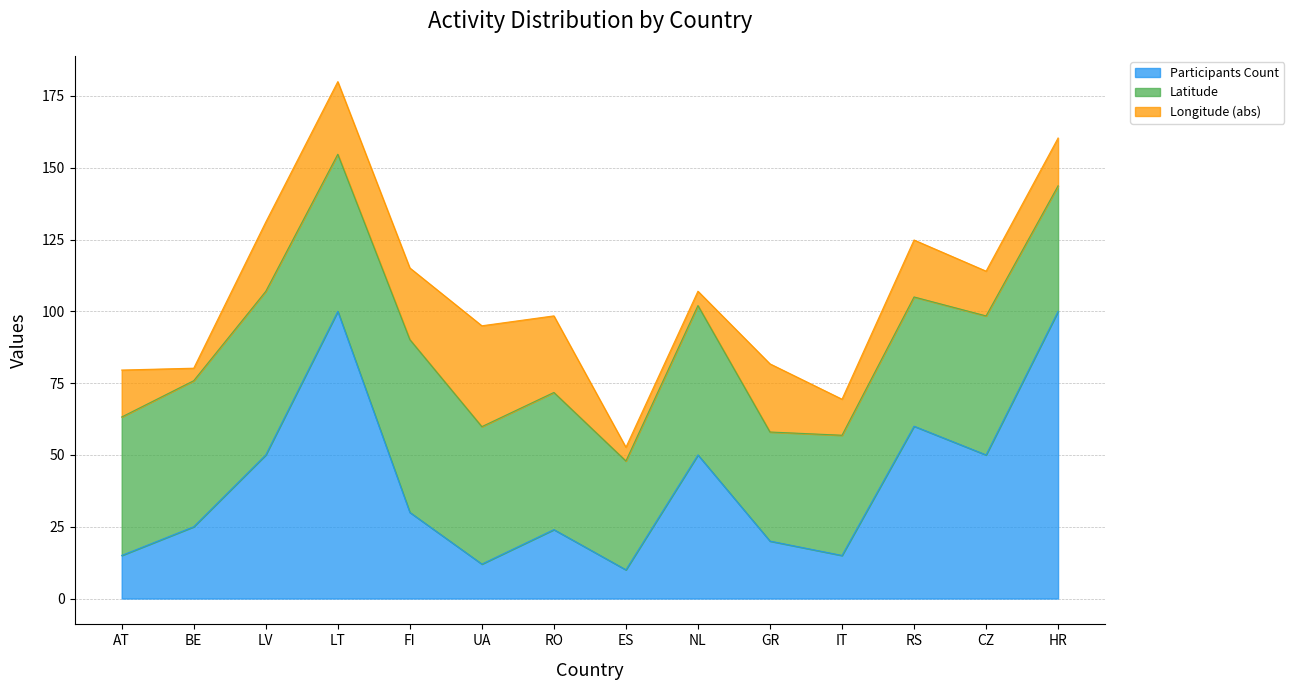

What are all the series names shown in the legend?

Participants Count, Latitude, Longitude (abs)